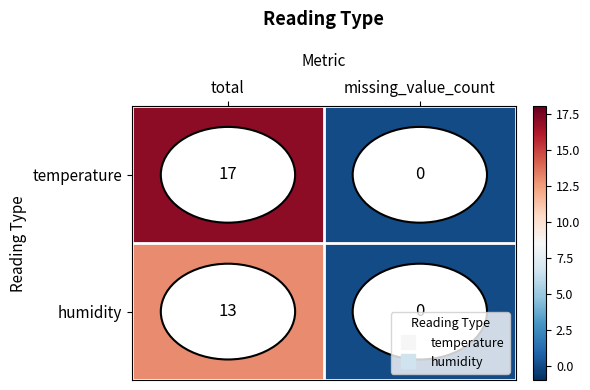

Which series has the largest total across all categories?

temperature